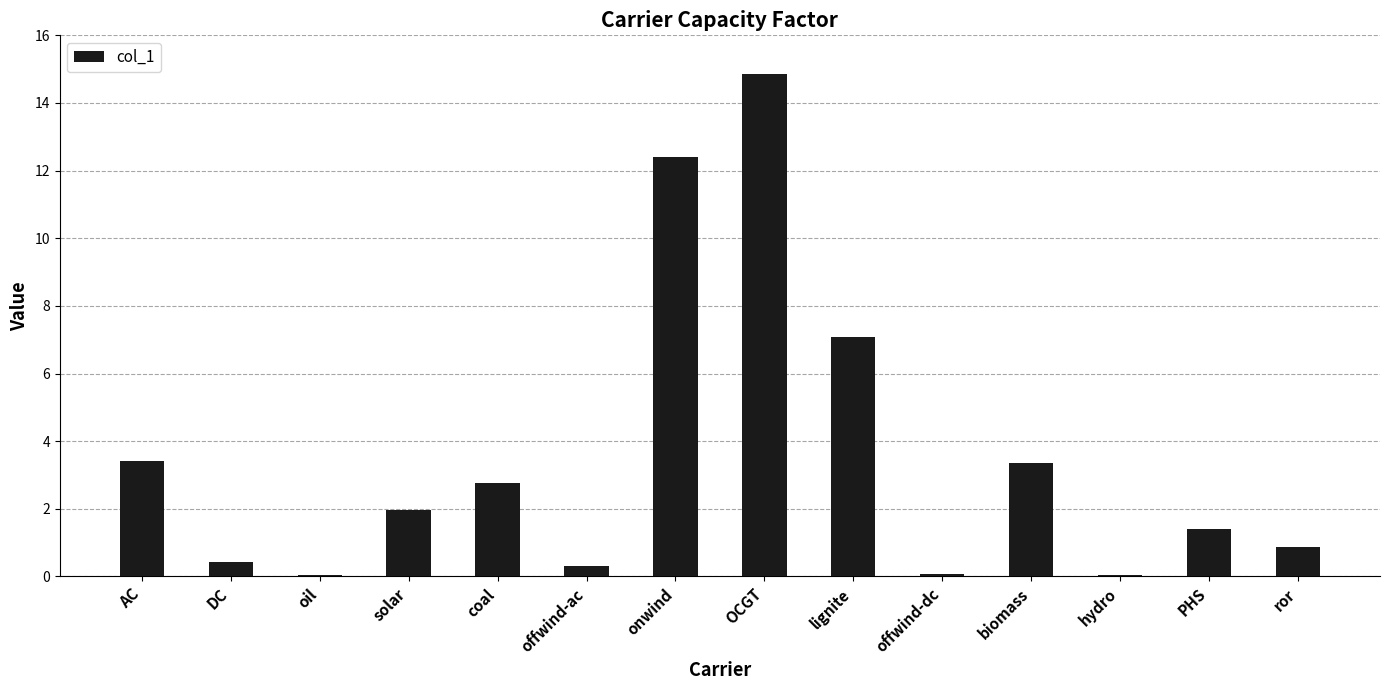

Is it true that the value at coal is 2.8?

True